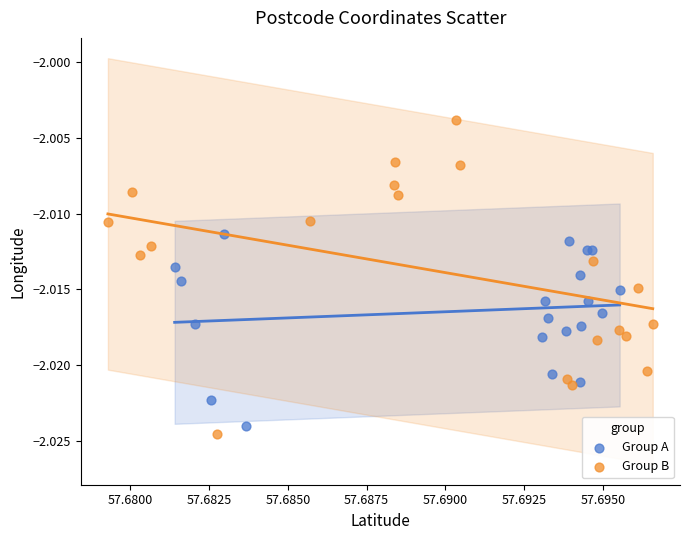

Which series reaches the maximum Y coordinate?

Group B